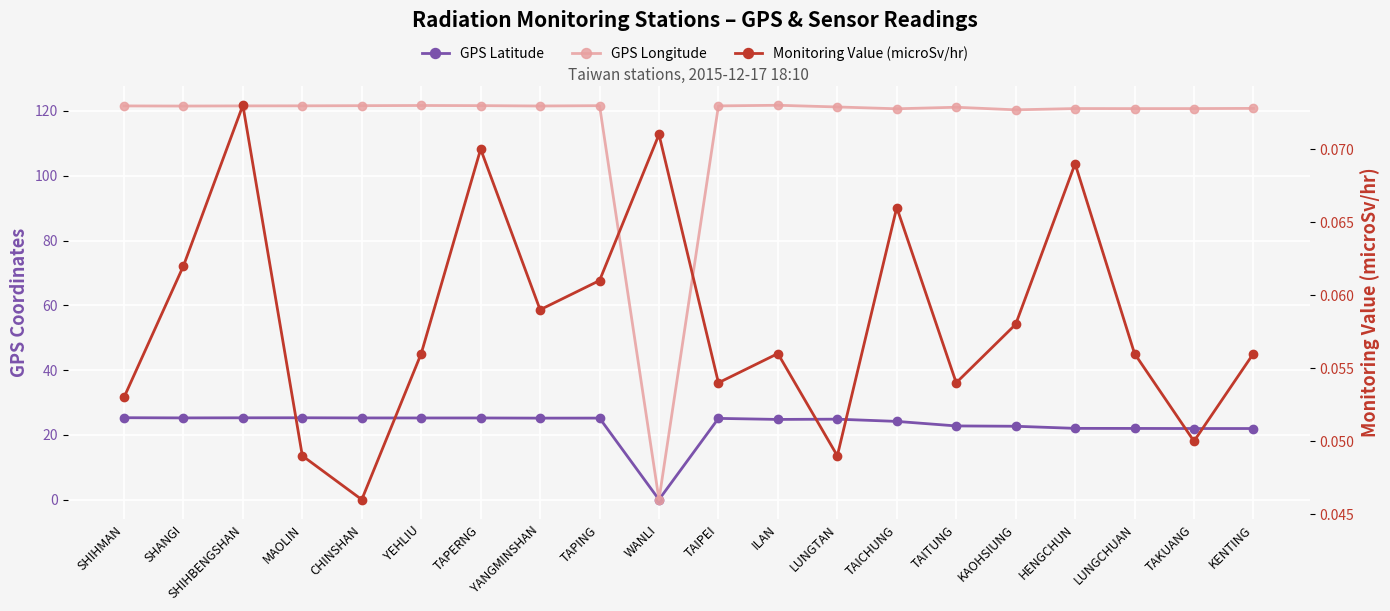

Which series has the largest total across all categories?

GPS Longitude